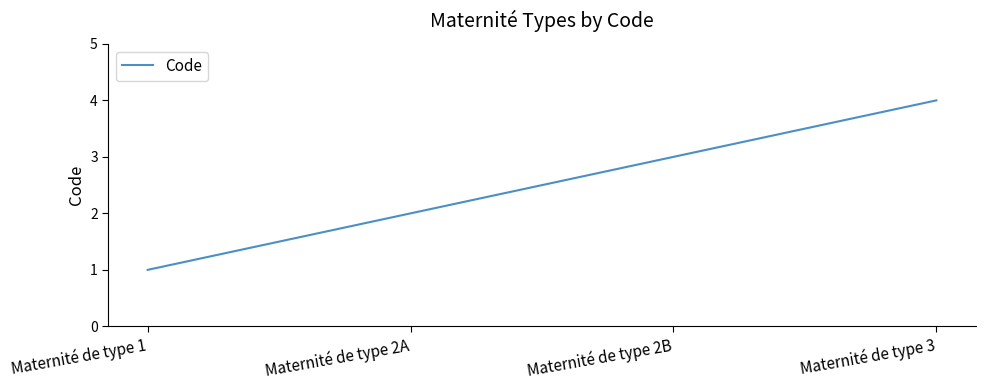

What is the difference between the maximum and minimum values?

3